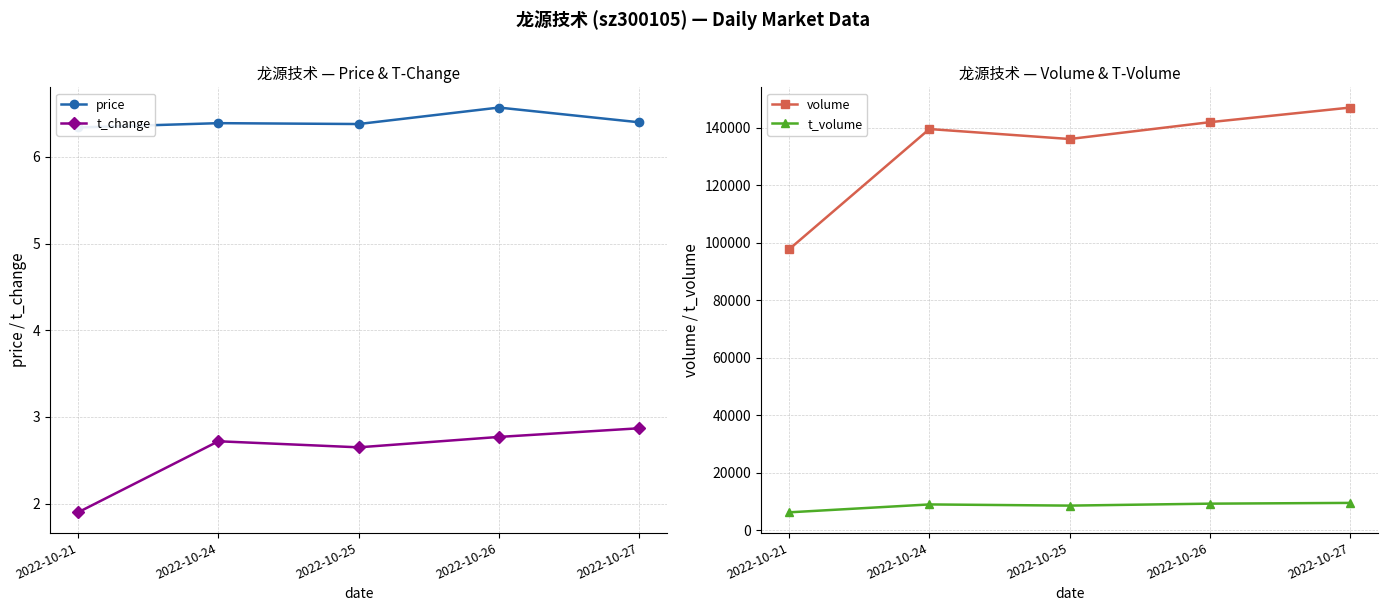

True or false: t_change has more than 1 interior local peaks.

False